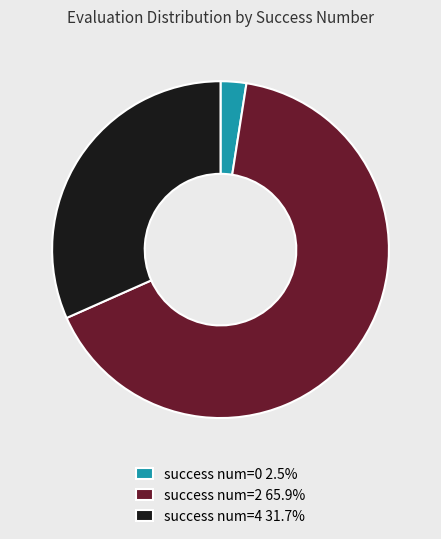

What is the ratio of the value at success num=2 65.9% to the value at success num=4 31.7%?

2.1